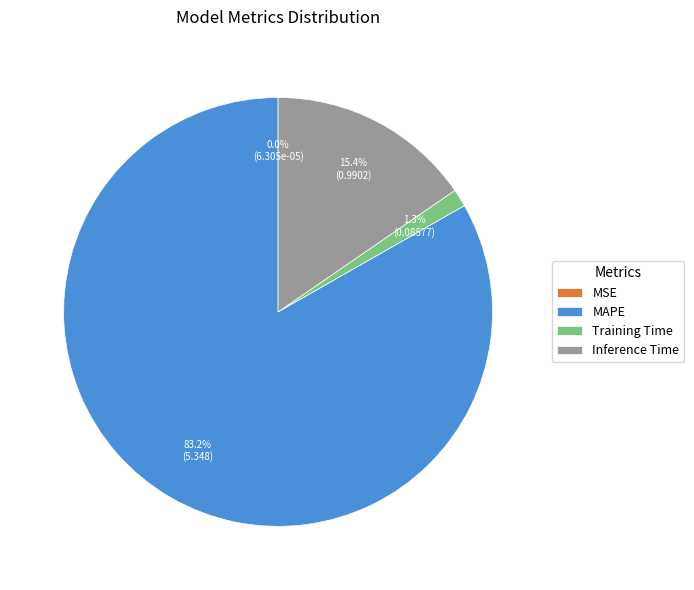

True or false: MAPE accounts for 83% of the total.

True